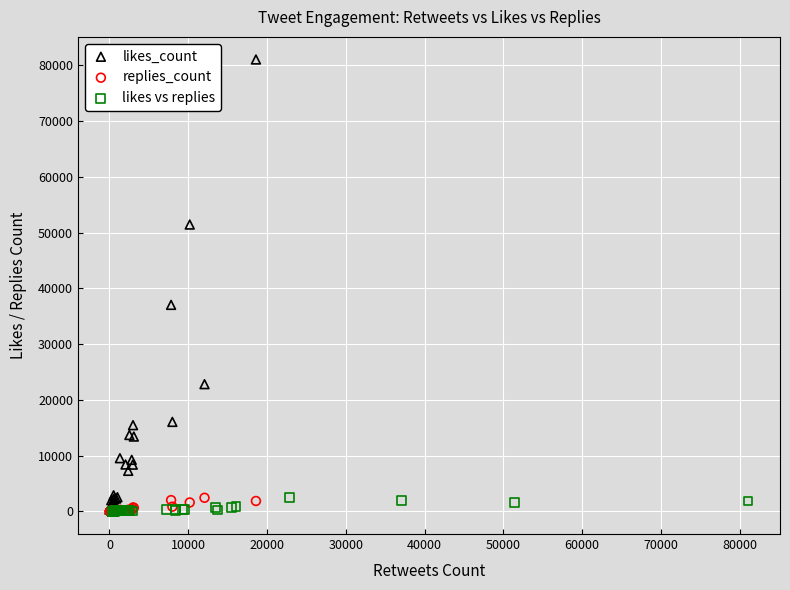

Which series has the widest spread of Y values?

likes_count